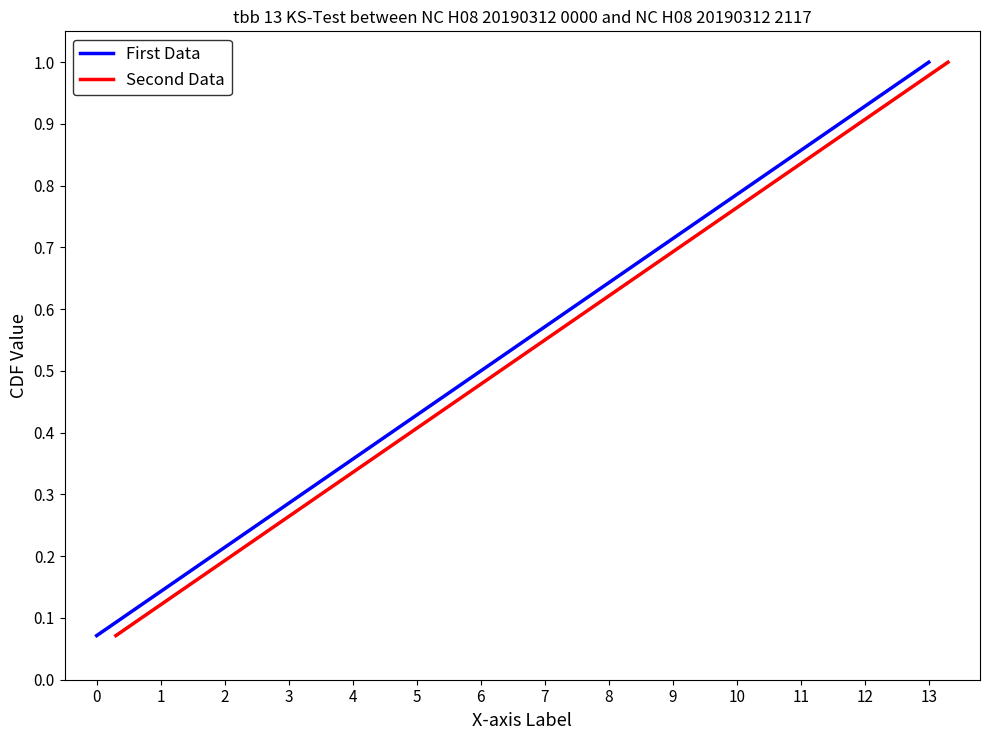

What is the difference between the maximum and second lowest values in the Second Data series?

0.9